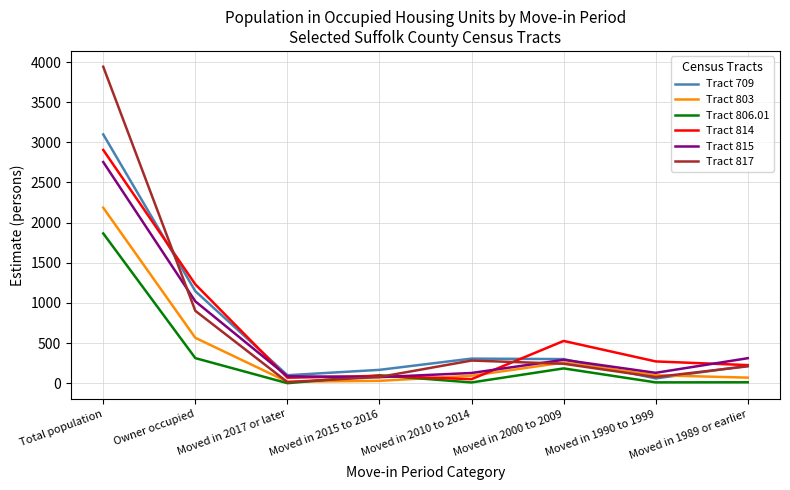

Is the value of Tract 815 at Total population greater than the value of Tract 806.01 at Moved in 2000 to 2009?

Yes